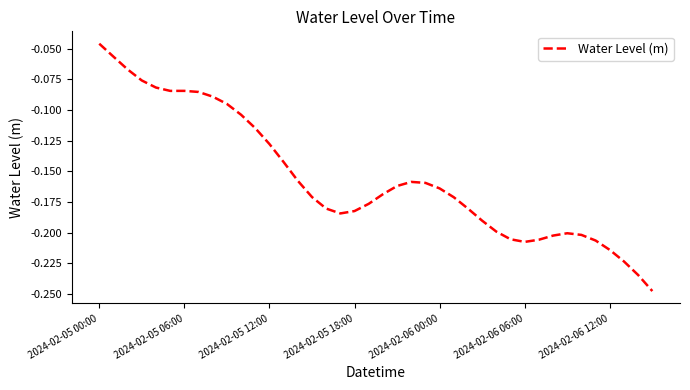

Does the chart have visible grid lines?

No